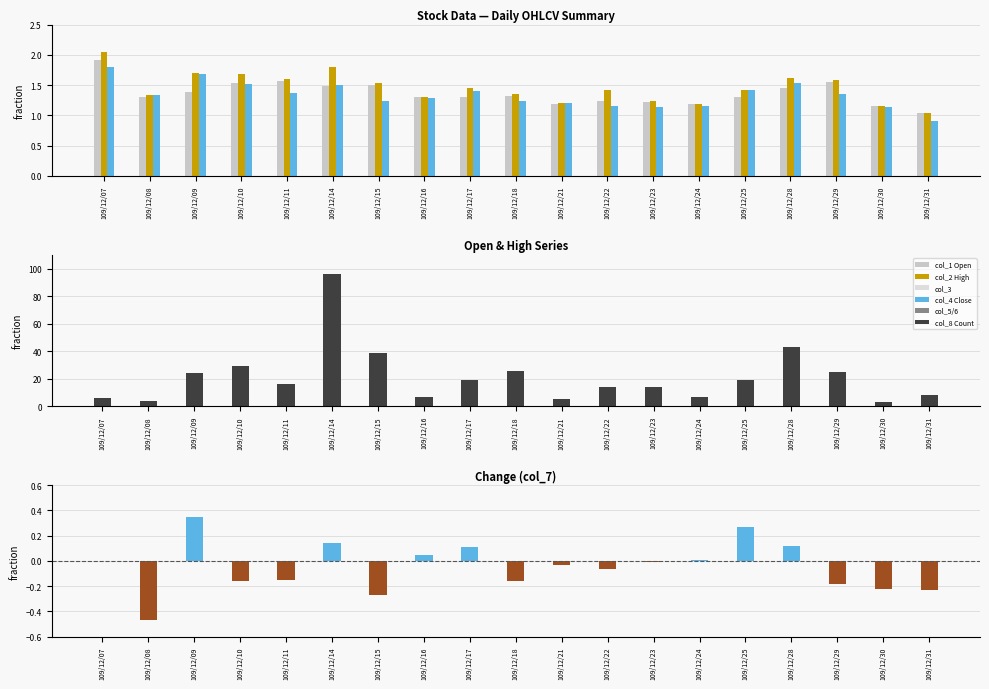

What is the difference between the maximum and minimum values in the col_4 (Close) series?

0.9